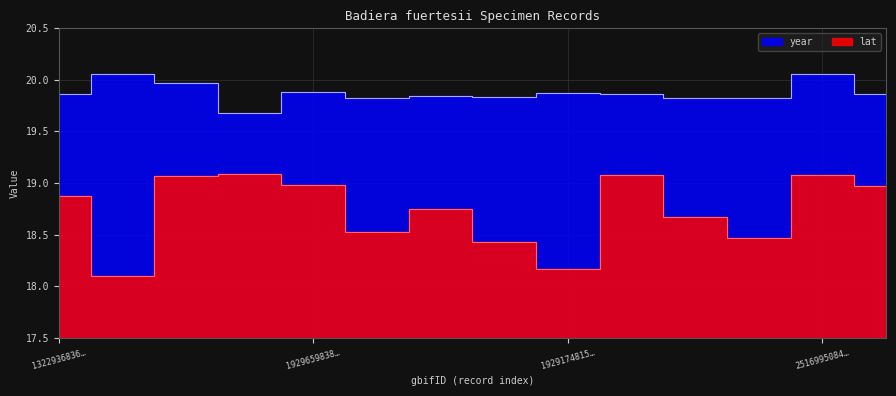

Reading left to right, transcribe all the data shown in this chart.

lat: 18.9	18.1	19.1	19.1	19.0	18.5	18.8	18.4	18.2	19.1	18.7	18.5	19.1	19.0
year: 19.9	20.1	20.0	19.7	19.9	19.8	19.8	19.8	19.9	19.9	19.8	19.8	20.1	19.9